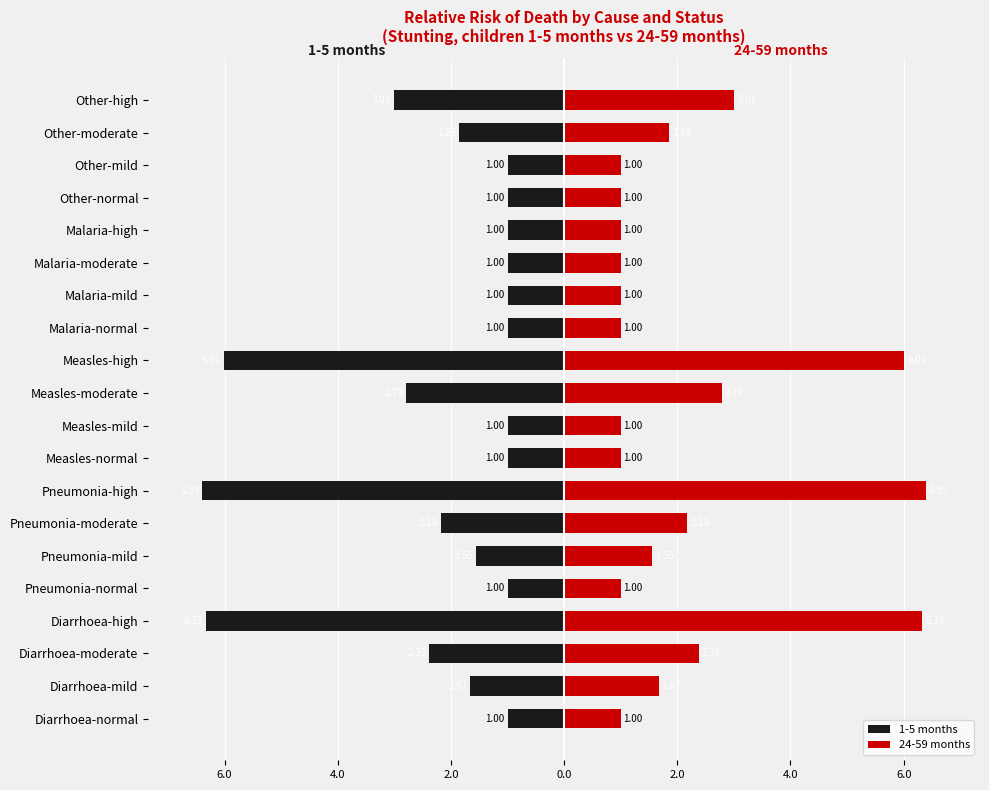

The 24-59 months series shows 1.0 at Measles-mild. True or false?

True